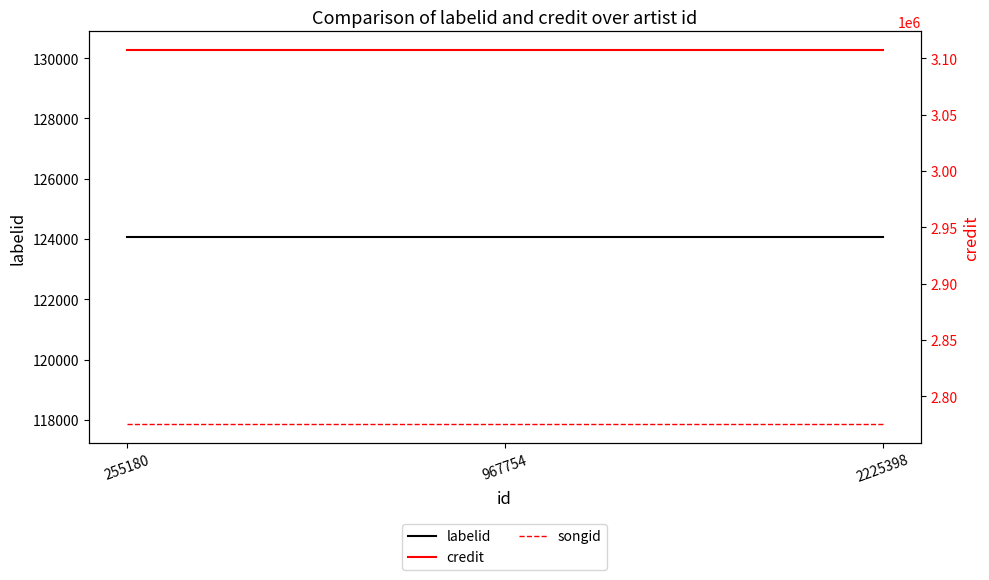

Which series has the widest spread of values?

labelid